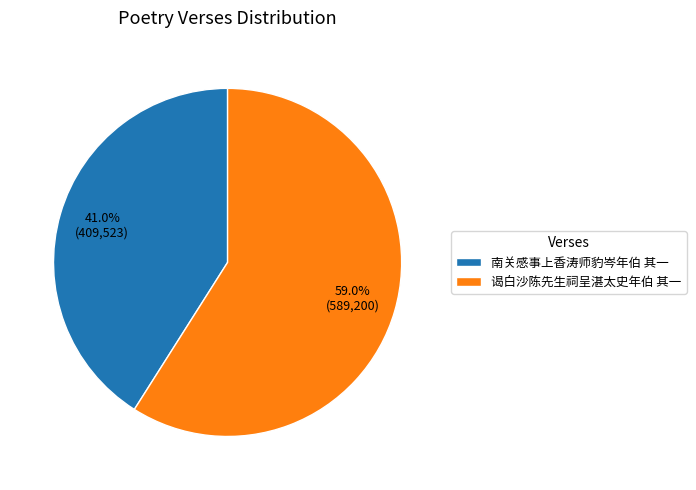

How many slices are in this pie chart?

2